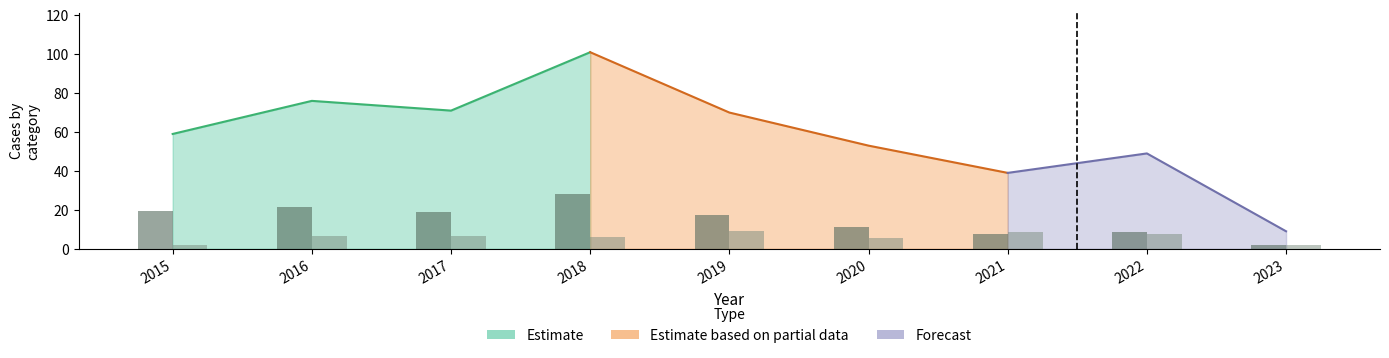

True or false: Robbery (scaled) has a value of 1.8 at 2023.

True